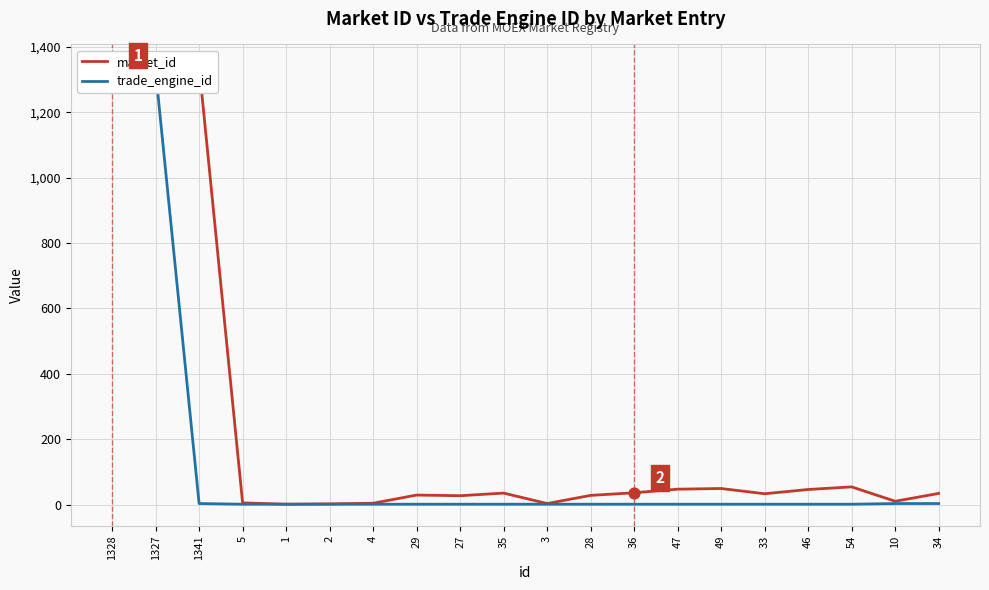

What are all the series names shown in the legend?

market_id, trade_engine_id